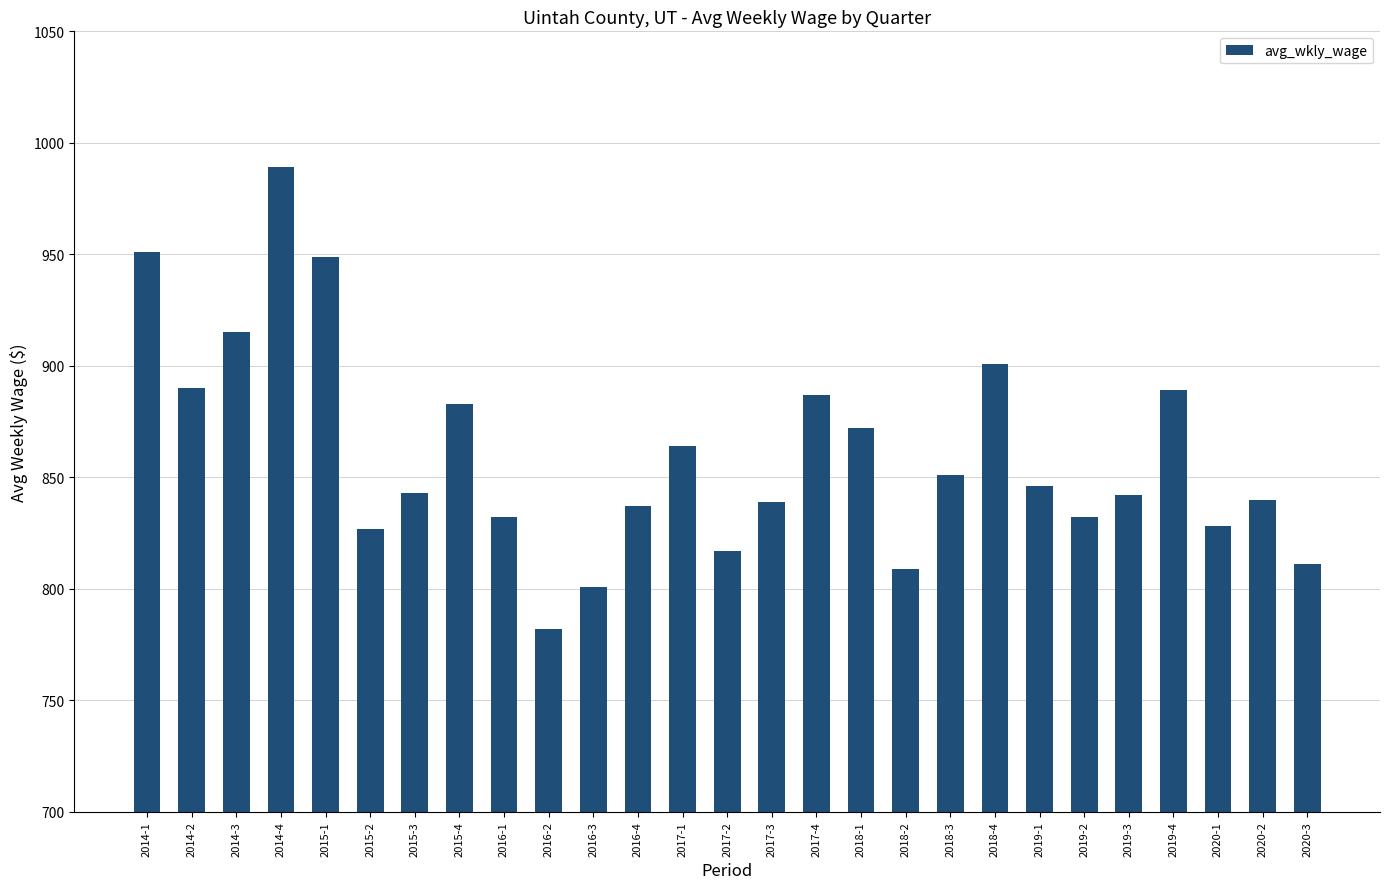

Between 2016-3 and 2018-3, which is larger?

2018-3